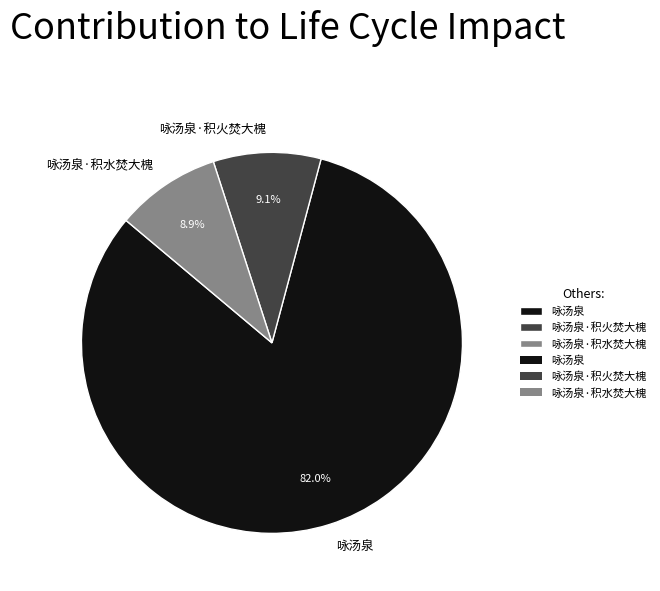

How many segments does this pie chart have?

3